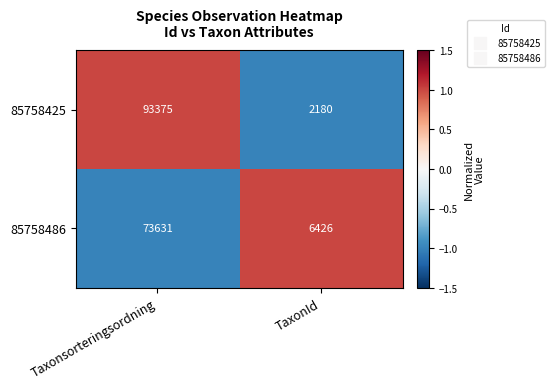

True or false: 85758425 has a value of 20639 at Taxonsorteringsordning.

False